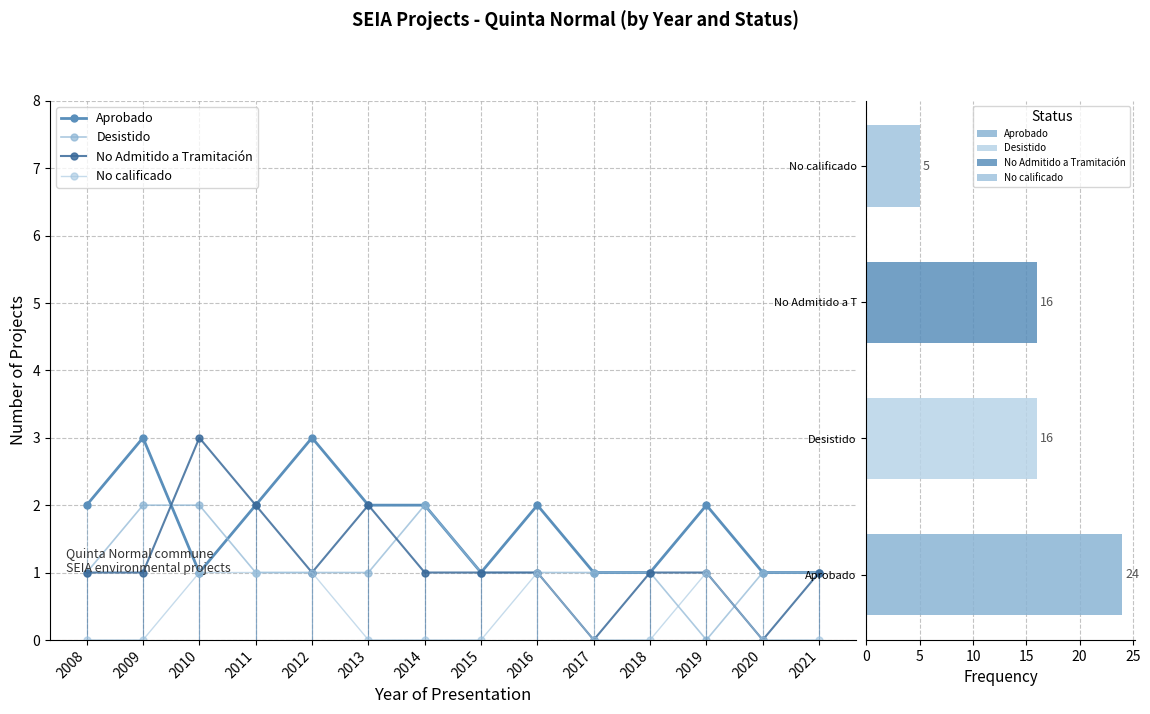

At how many categories does at least one series exceed 2?

3